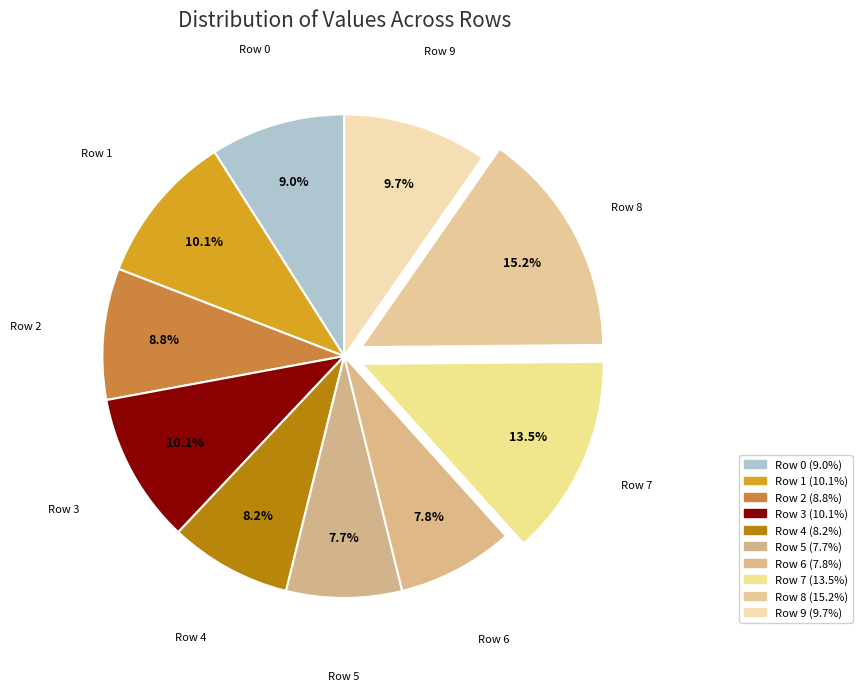

How many slices are in this pie chart?

10